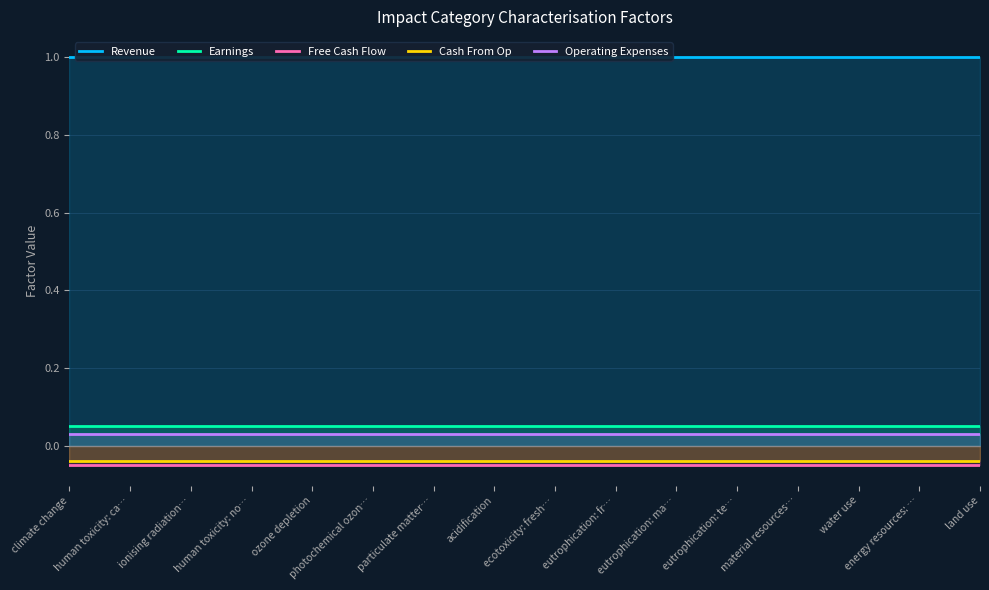

Which series has the largest total across all categories?

Revenue